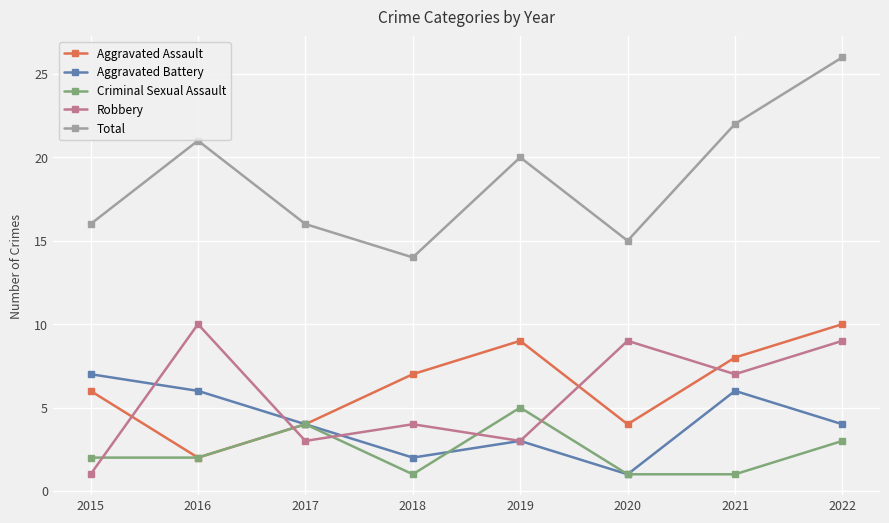

Which series has the largest range (max minus min)?

Total